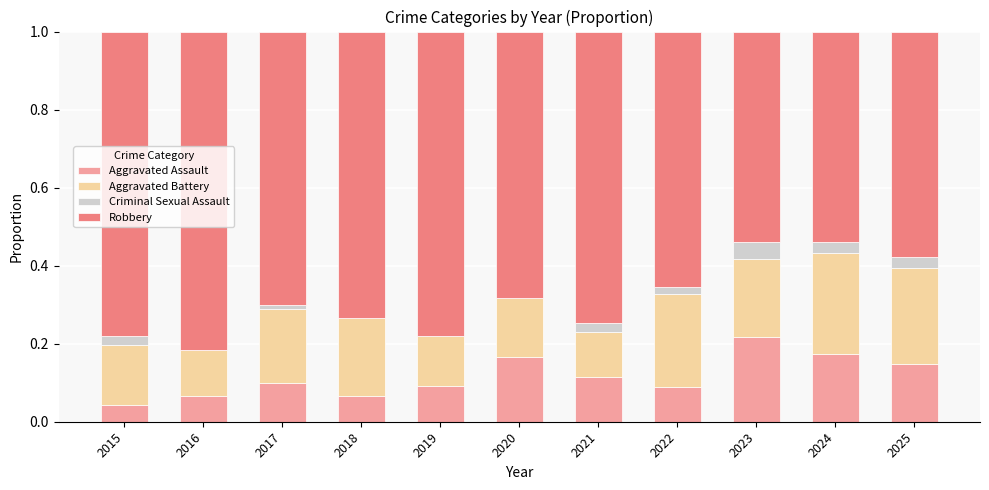

What is the total value across all series at 2018?

1.0